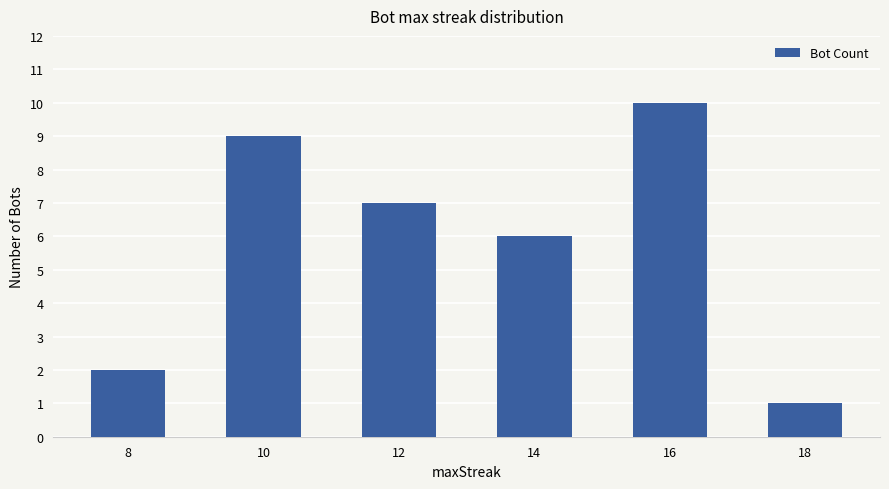

Reading right to left, transcribe all the data shown in this chart.

1	10	6	7	9	2